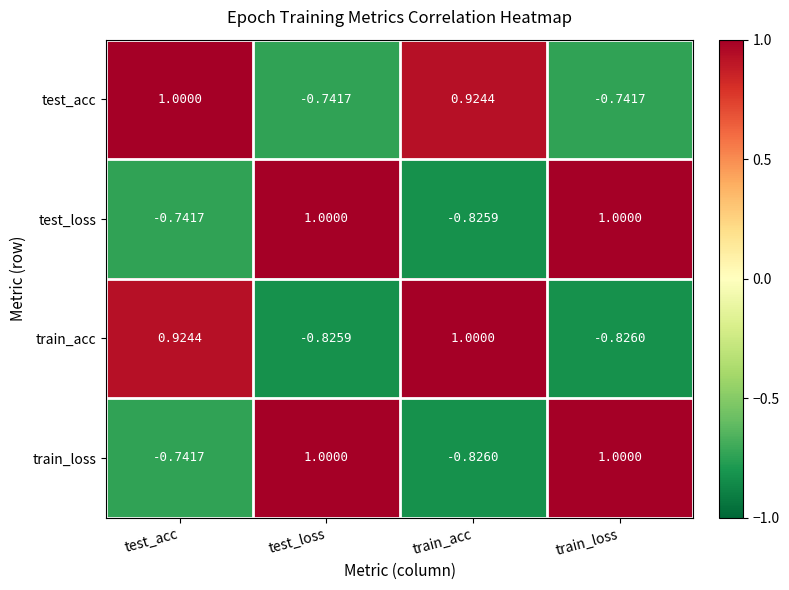

How many series are shown in this chart?

4